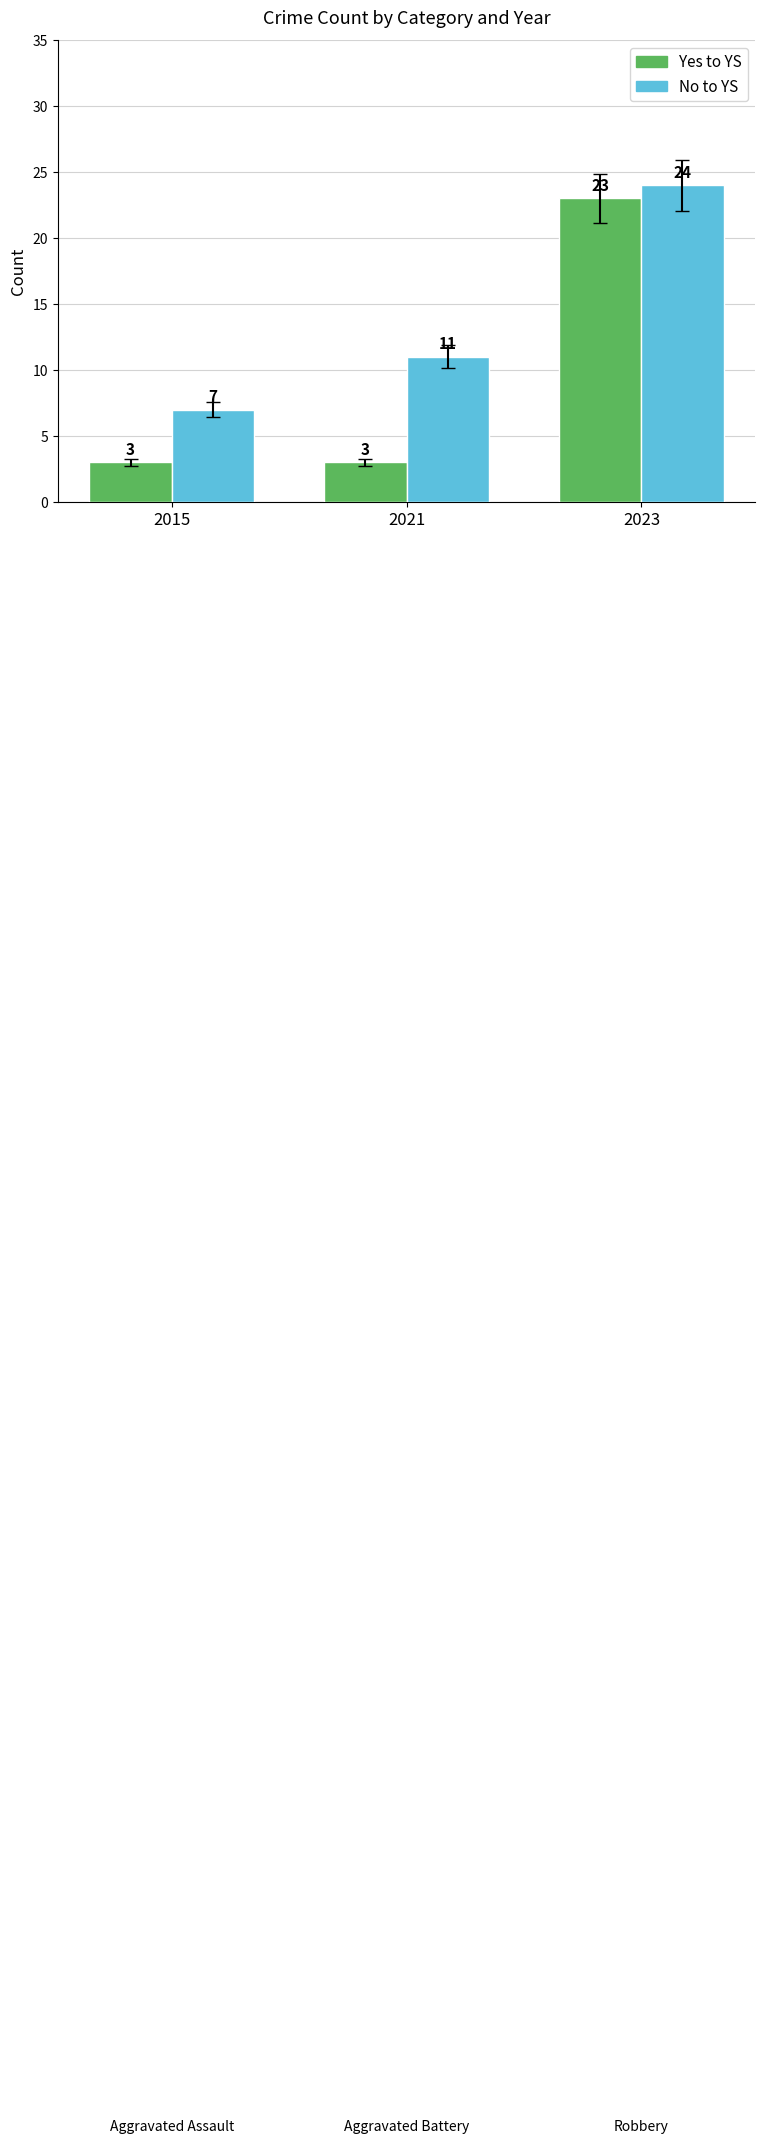

Rank the series by their average value, from lowest to highest.

Yes to YS, No to YS